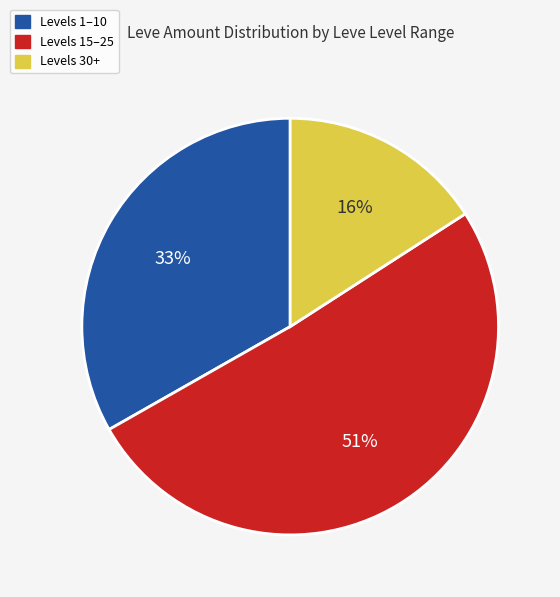

Is there a majority slice in this chart?

Yes